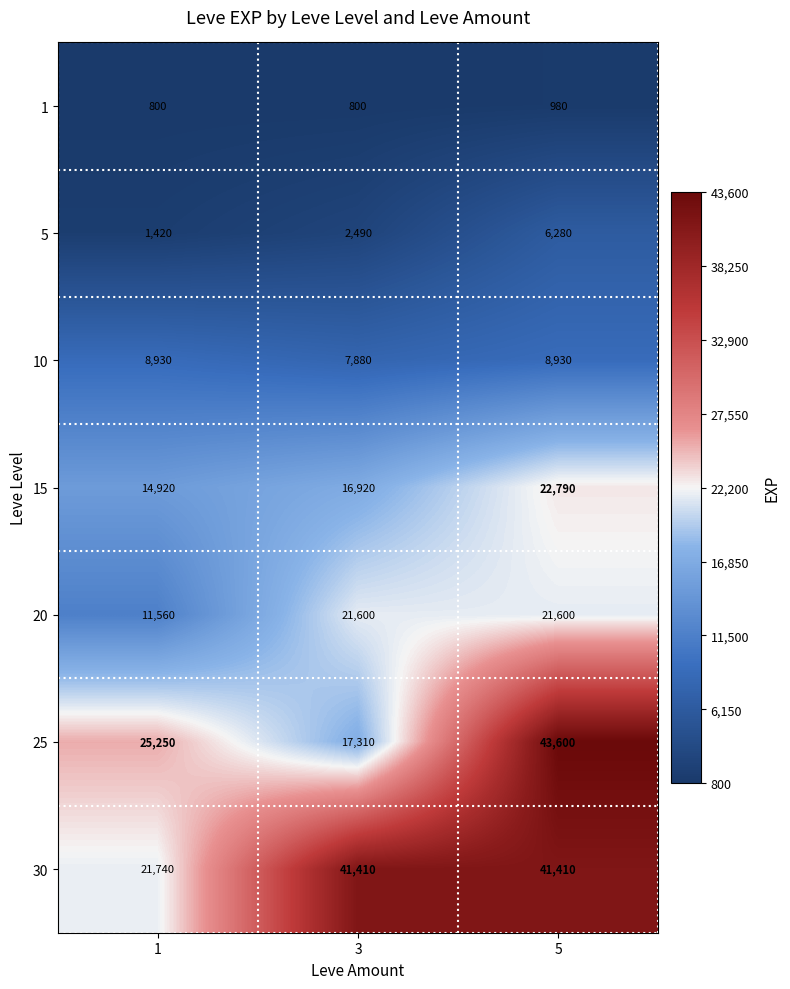

The value of 1 at 5 is 980. True or false?

True